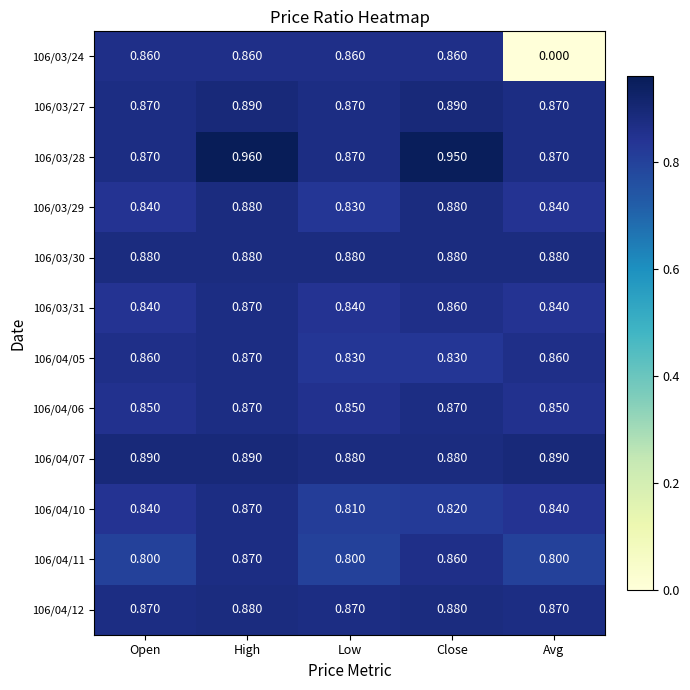

Which category has the highest value across all series?

High